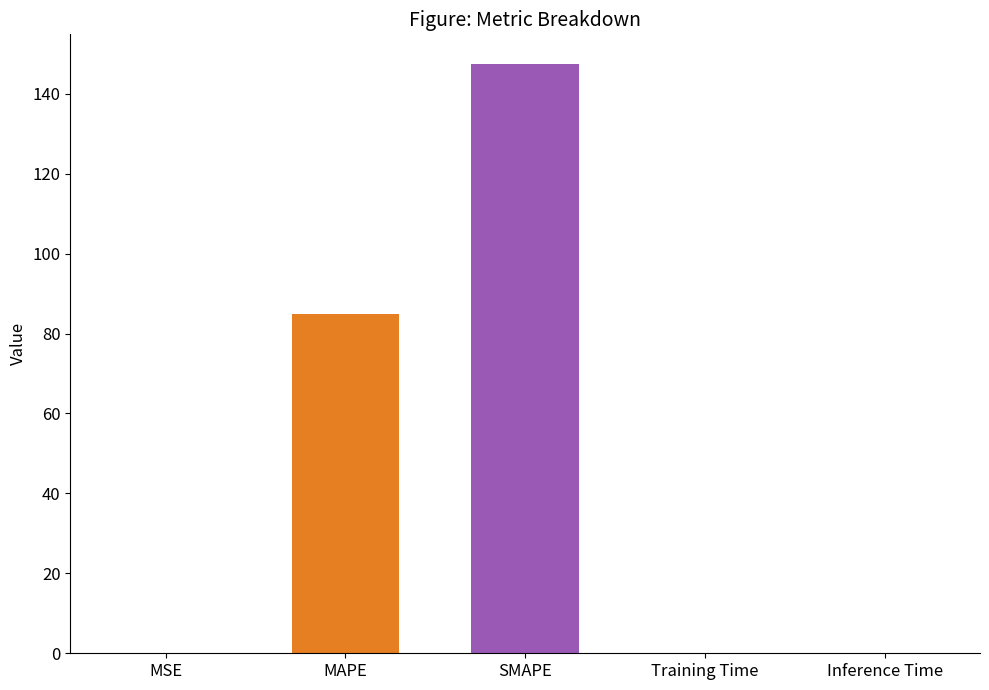

What is the label of the 5th bar from the right?

MSE